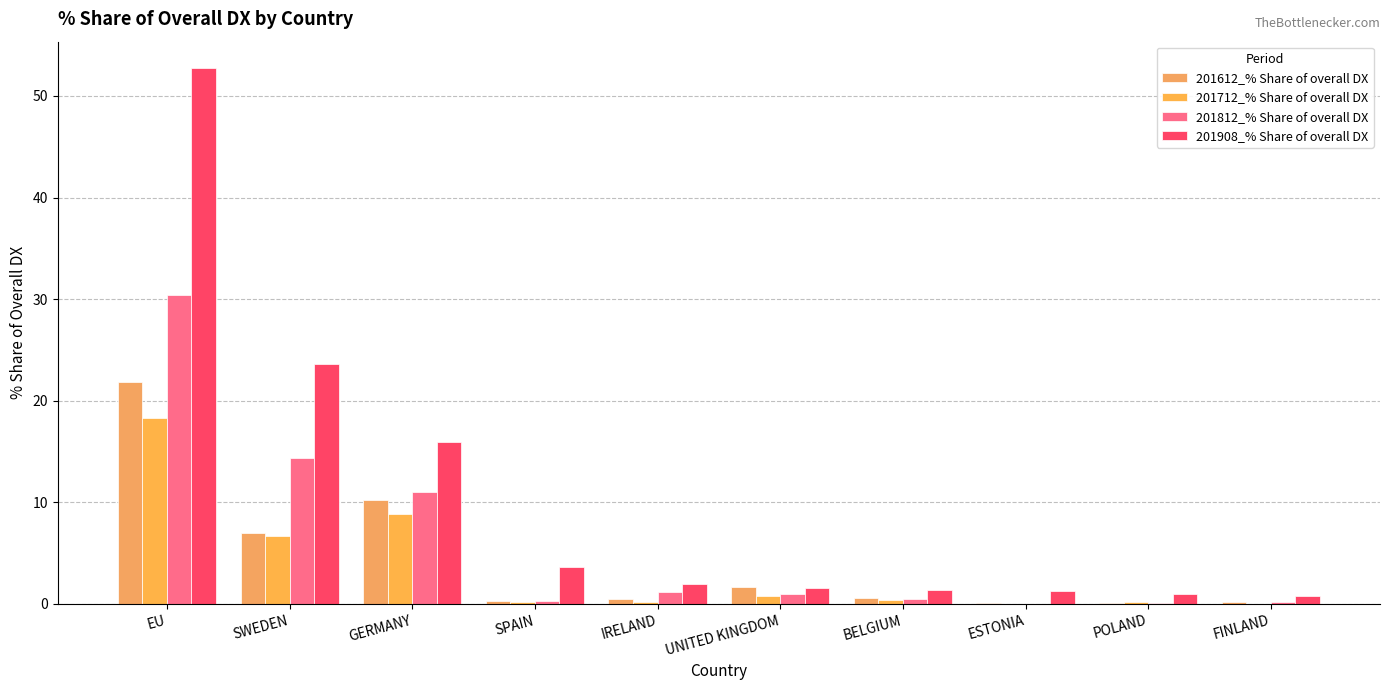

What is the maximum value shown in the chart?

52.7